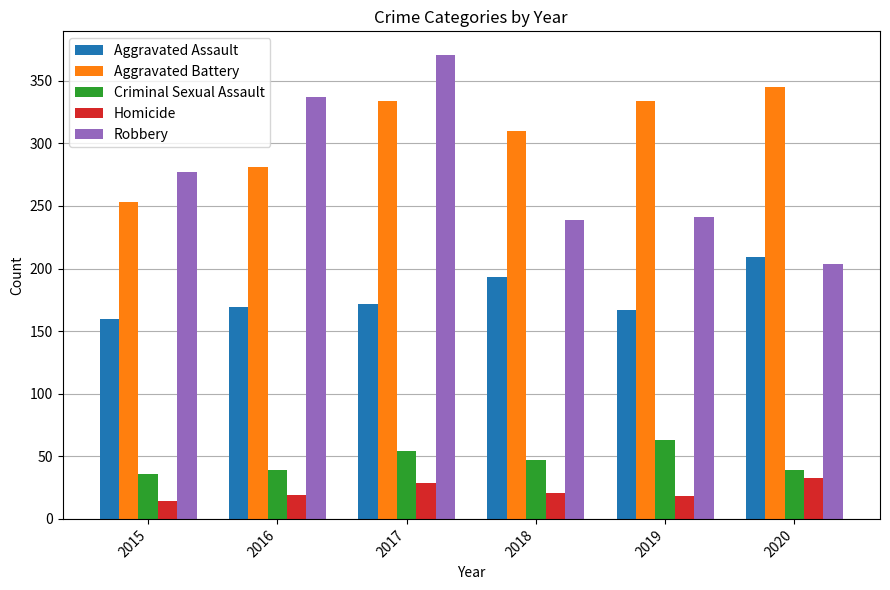

Which series has the largest range (max minus min)?

Robbery